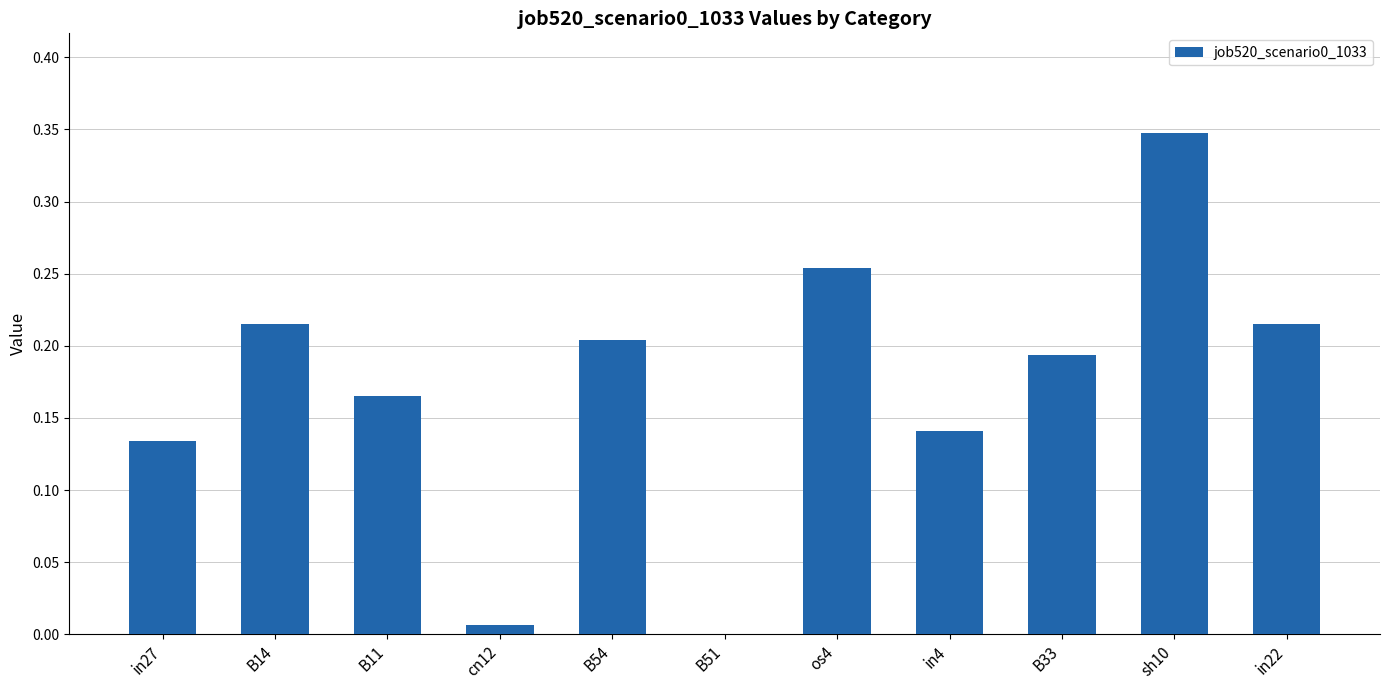

At which category does the chart reach its peak across all series?

sh10